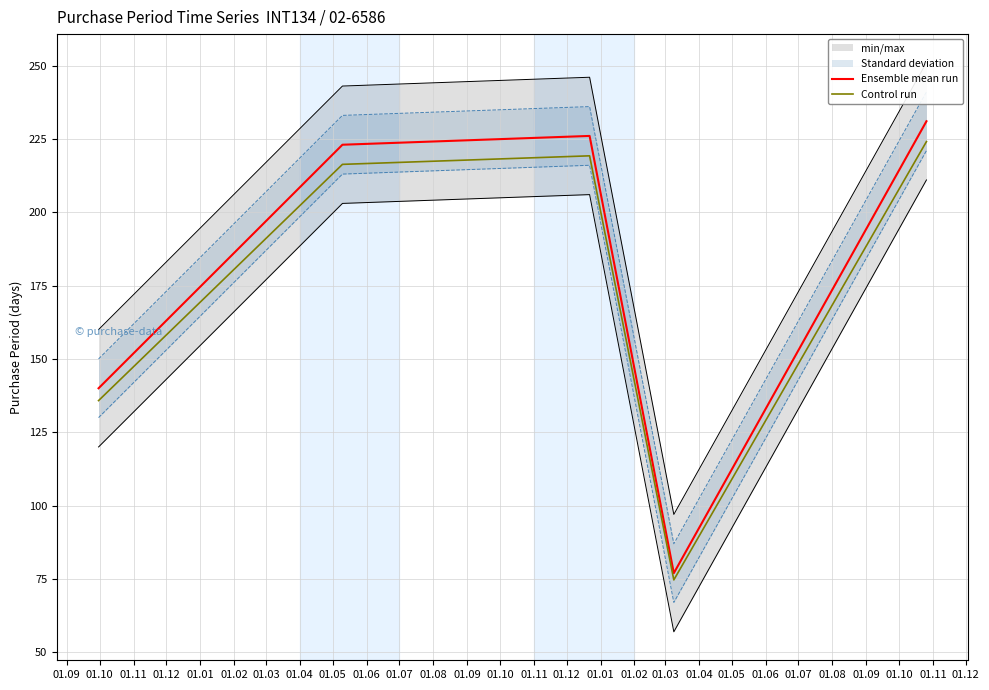

What is the minimum value for Control run?

74.7